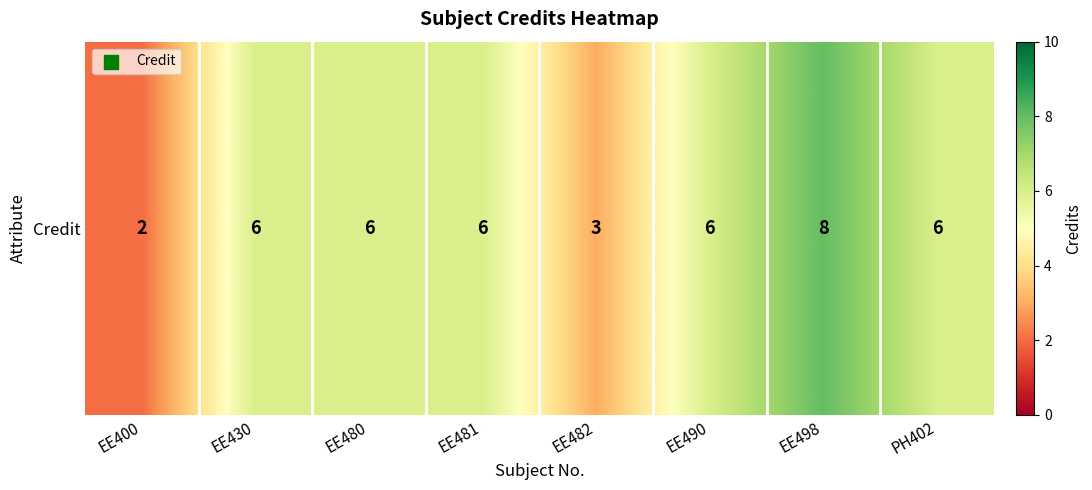

Which category has the lowest value across all series?

EE400